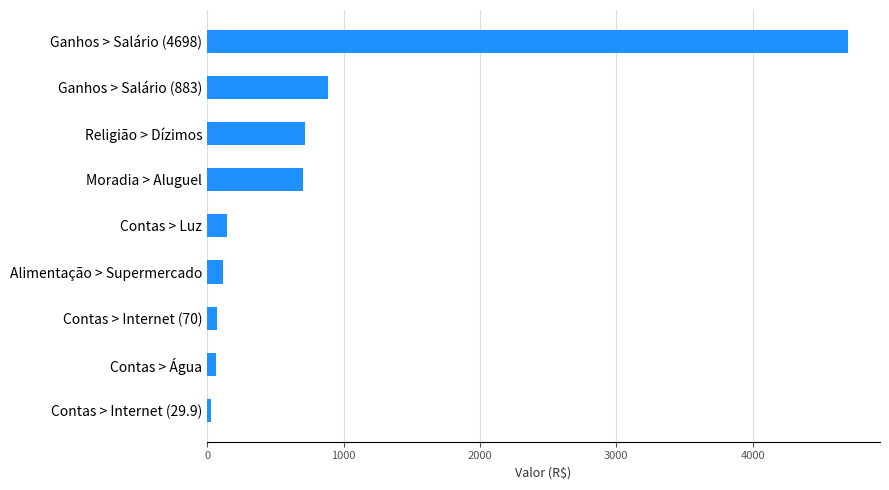

What is the maximum value shown in the chart?

4698.0